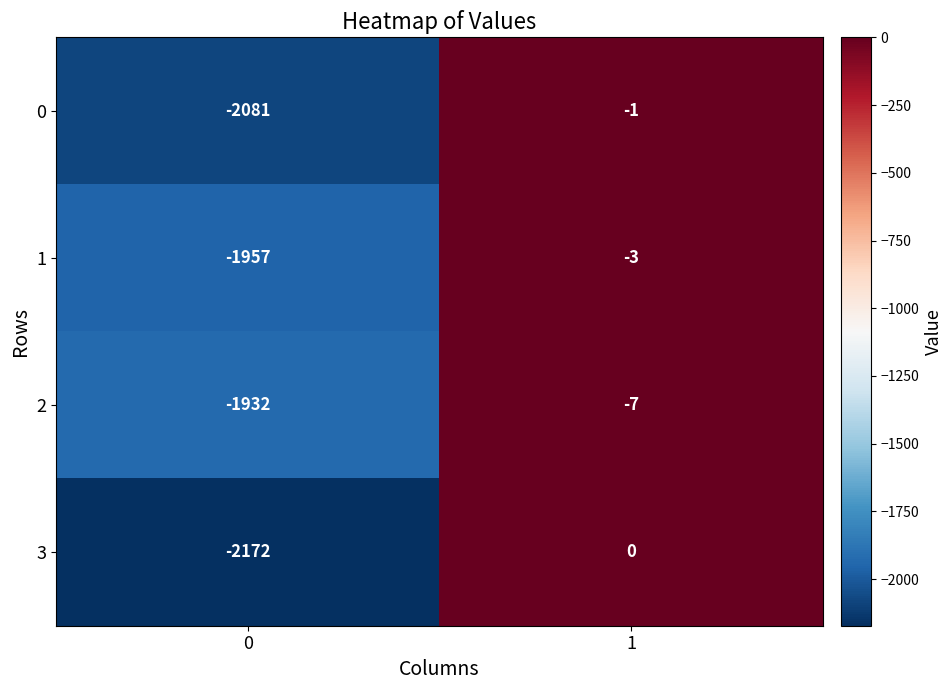

Is it true that 3 equals 671 at 1?

False